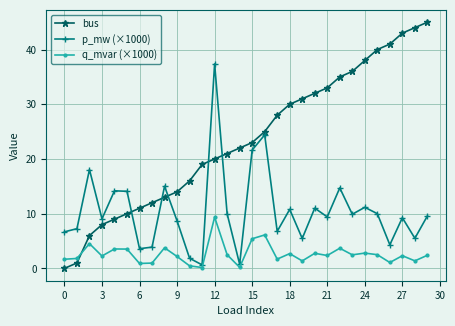

What is the greatest value displayed?

45.0